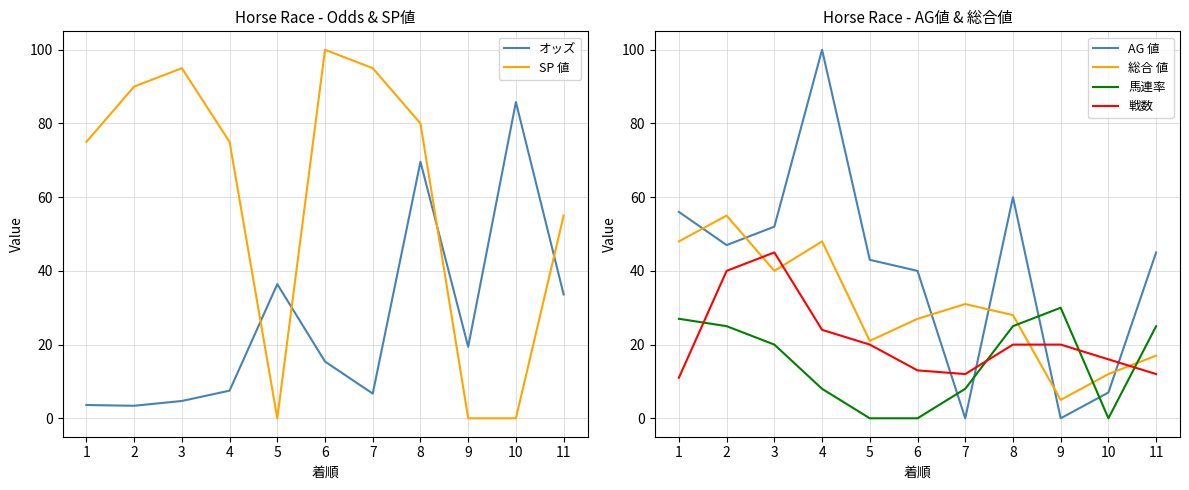

What is the difference between the highest and lowest values at 11?

43.0